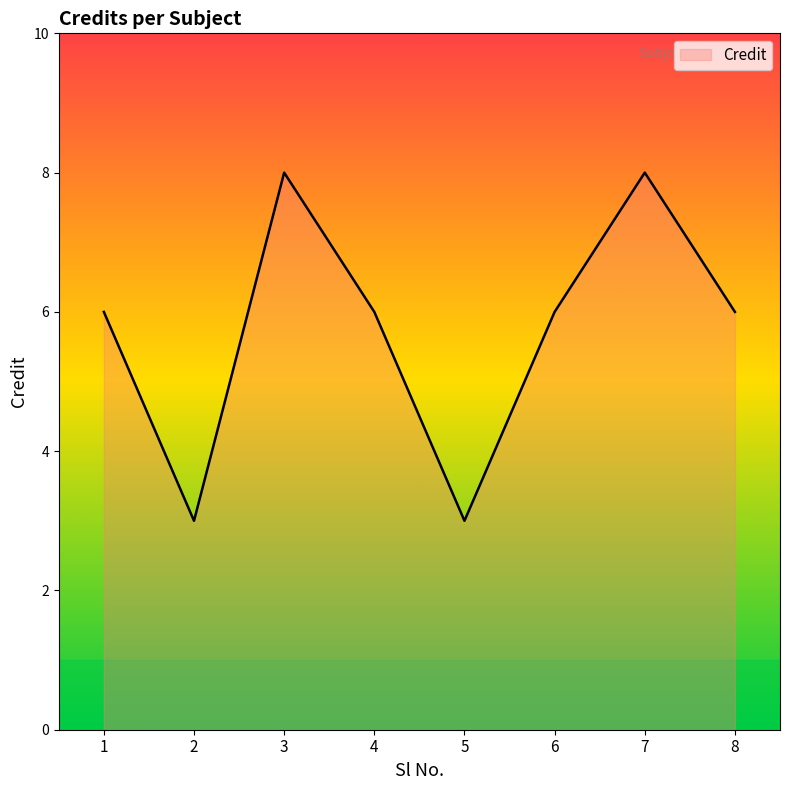

Which has a higher value, 5 or 6?

6